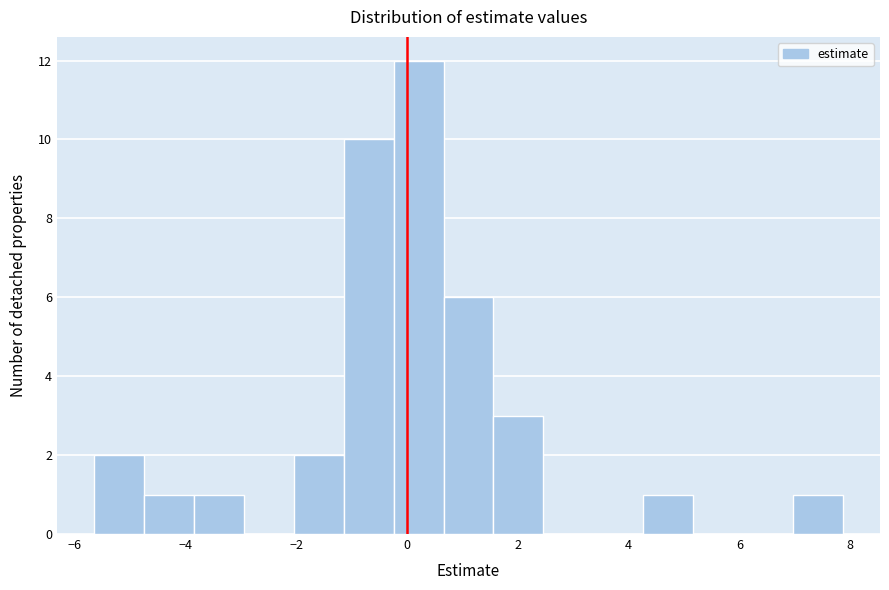

Reading left to right, list every bar in this chart as the range it spans on the x-axis followed by its height. Neither the bar edges nor the heights are printed on the chart, so give them approximately, as read against the axes.

-5.6 to -4.8: 2
-4.8 to -3.8: 1
-3.8 to -3.0: 1
-3.0 to -2.0: 0
-2.0 to -1.2: 2
-1.2 to -0.2: 10
-0.2 to 0.6: 12
0.6 to 1.6: 6
1.6 to 2.4: 3
2.4 to 3.4: 0
3.4 to 4.2: 0
4.2 to 5.2: 1
5.2 to 6.0: 0
6.0 to 7.0: 0
7.0 to 7.8: 1